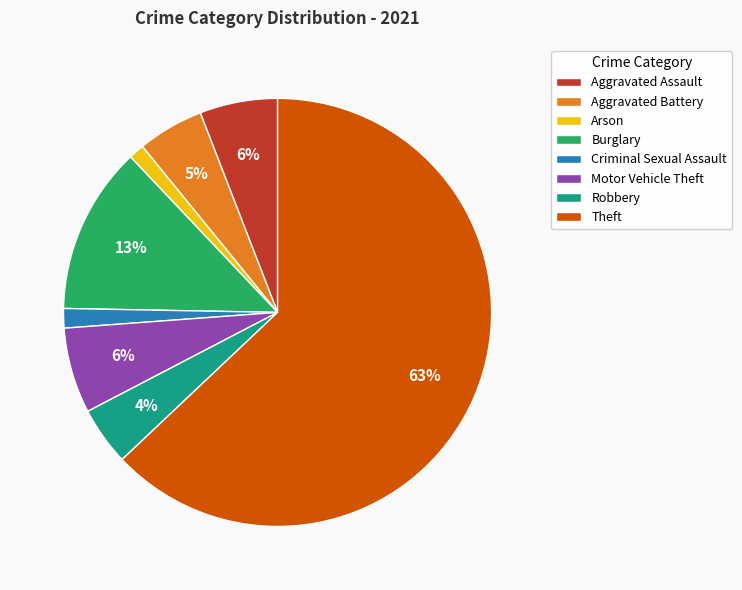

Which slice is the largest?

Theft